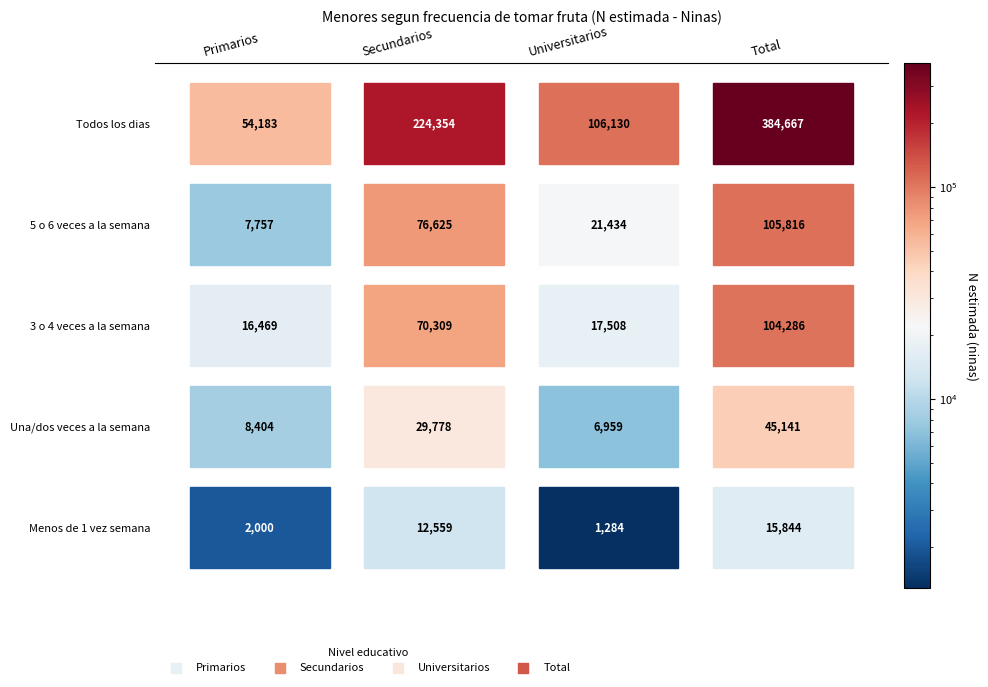

Which has a higher value, Una/dos veces a la semana or Todos los dias?

Todos los dias